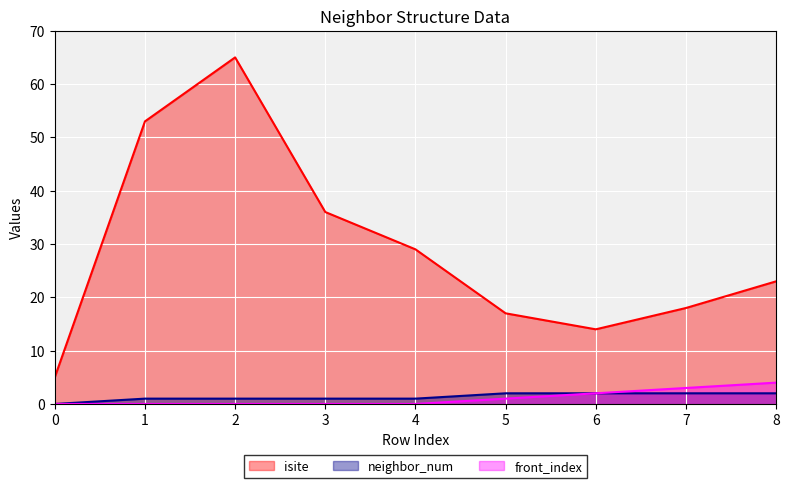

Does the chart display data point markers on the line(s)?

No